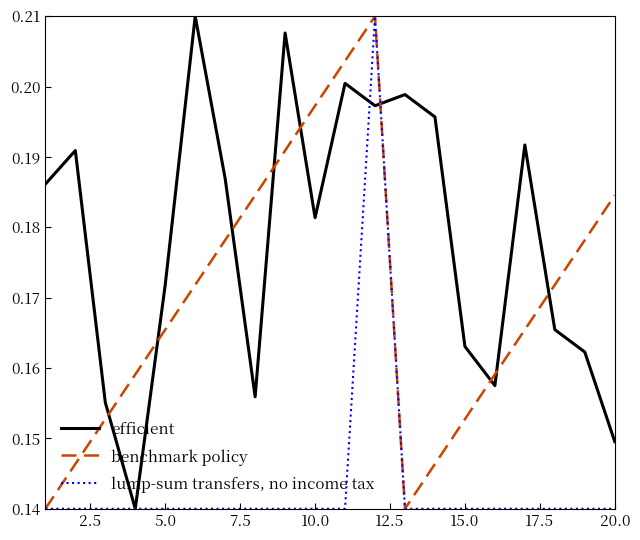

List the series in order of their overall mean, highest first.

efficient, benchmark policy, lump-sum transfers, no income tax